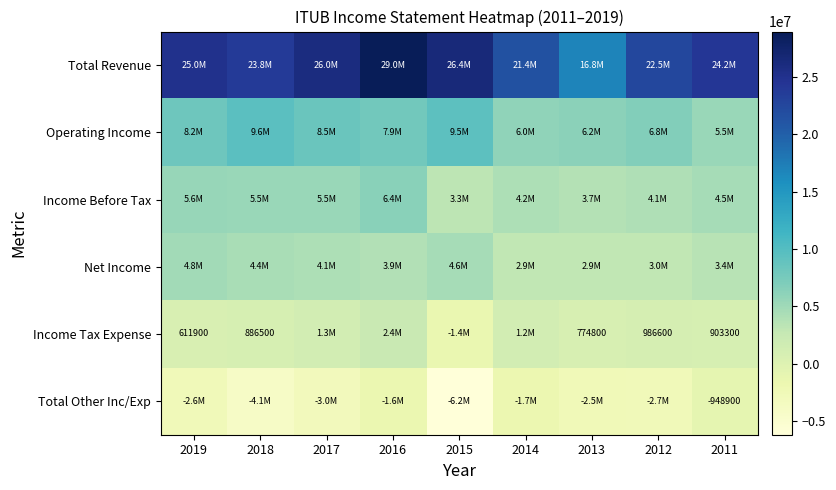

What is the difference between the Income Tax Expense values at 2018 and 2019?

274600